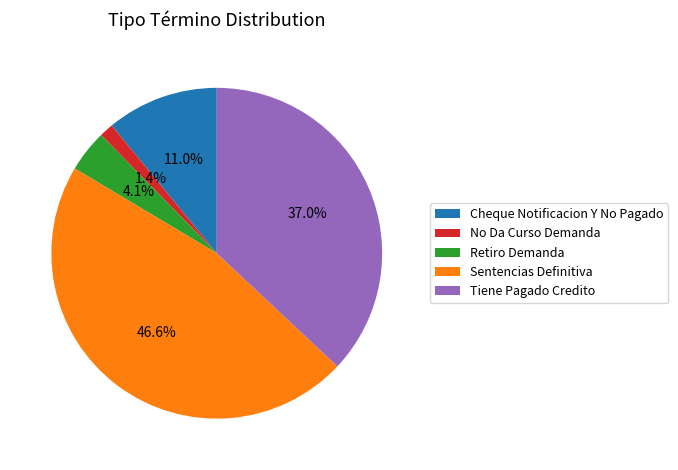

Is it true that Tiene Pagado Credito is 23% of the pie?

False